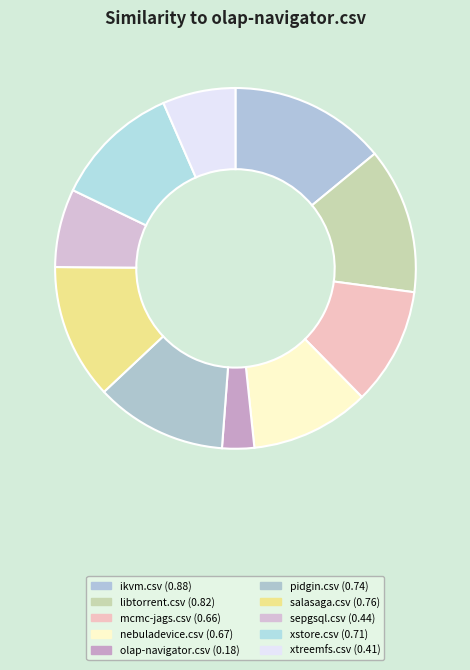

The xtreemfs.csv slice represents 18% of the pie. True or false?

False